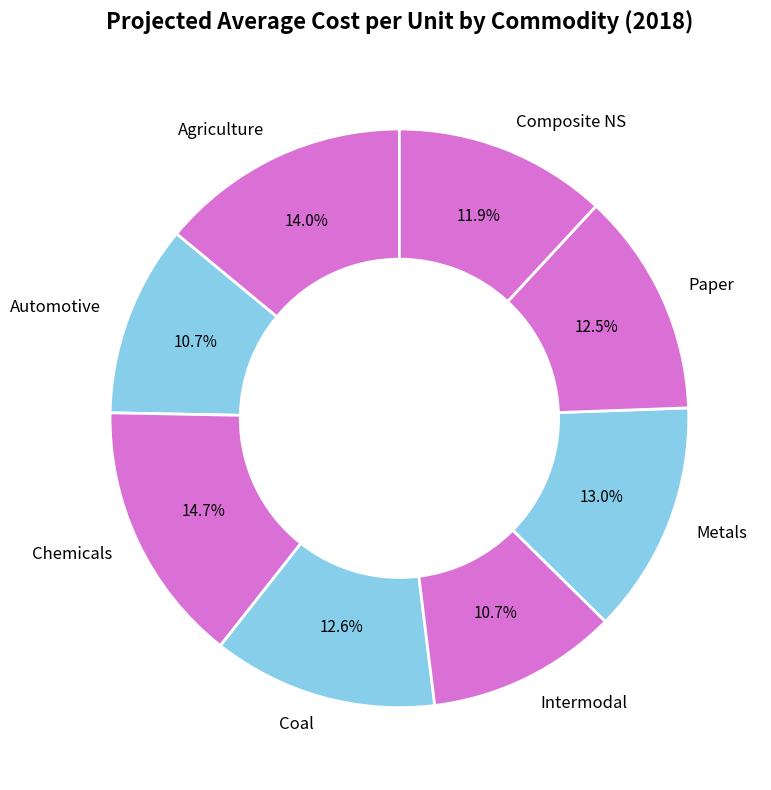

Which category has the biggest portion of the pie?

Chemicals